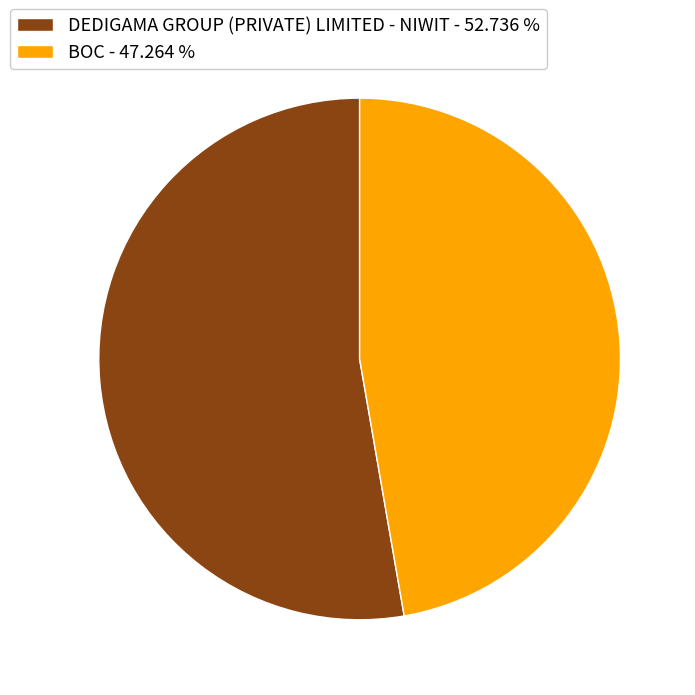

Between DEDIGAMA GROUP (PRIVATE) LIMITED - NIWIT and BOC, which is larger?

DEDIGAMA GROUP (PRIVATE) LIMITED - NIWIT